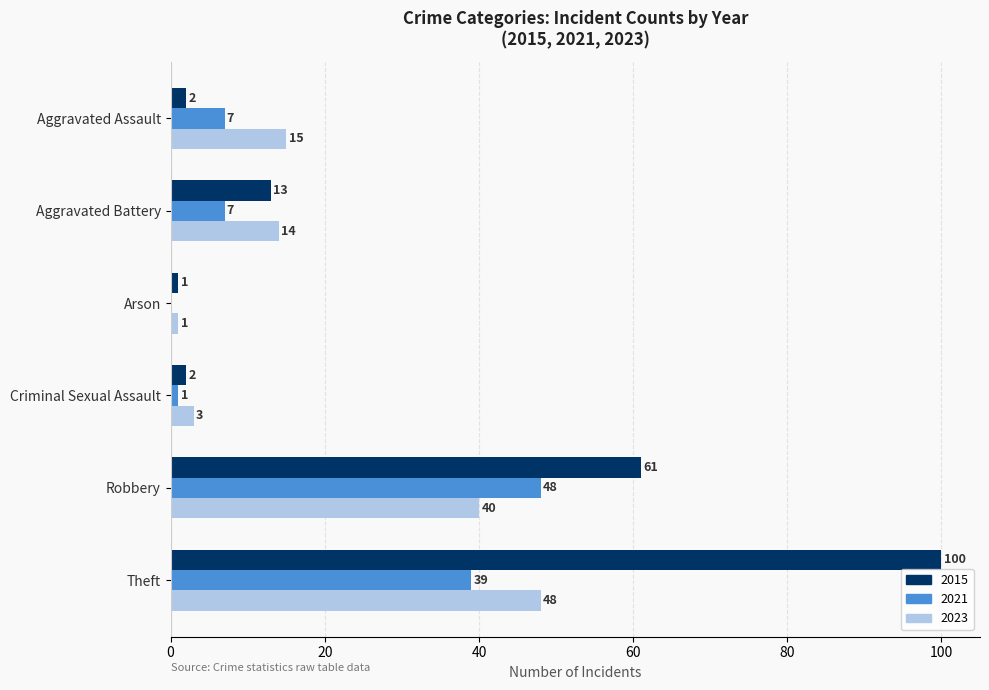

What is the highest value of the 2021 series?

48